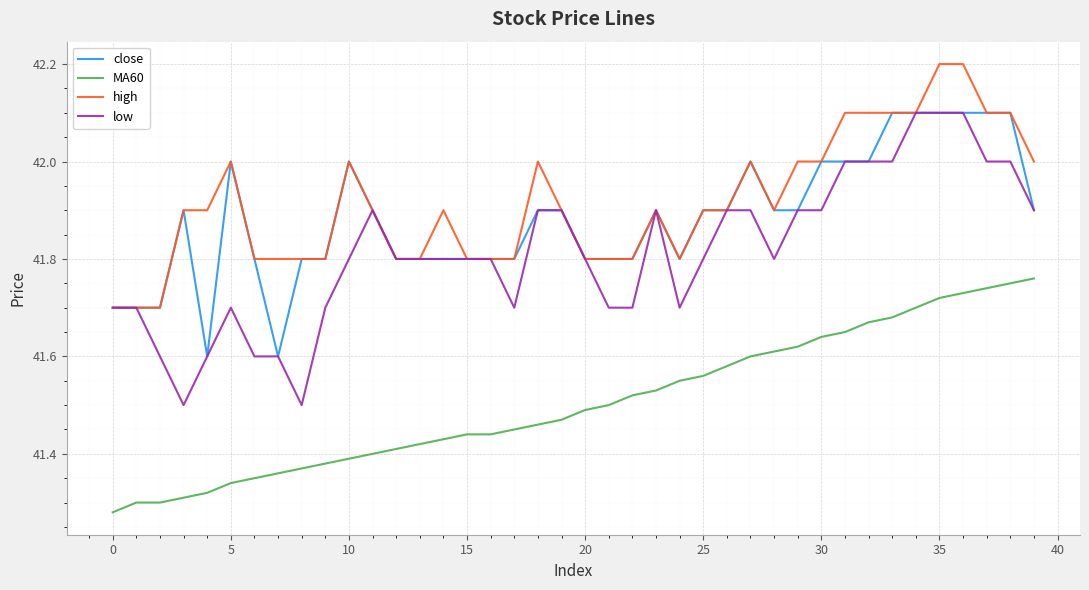

True or false: high and MA60 cross at least once.

False